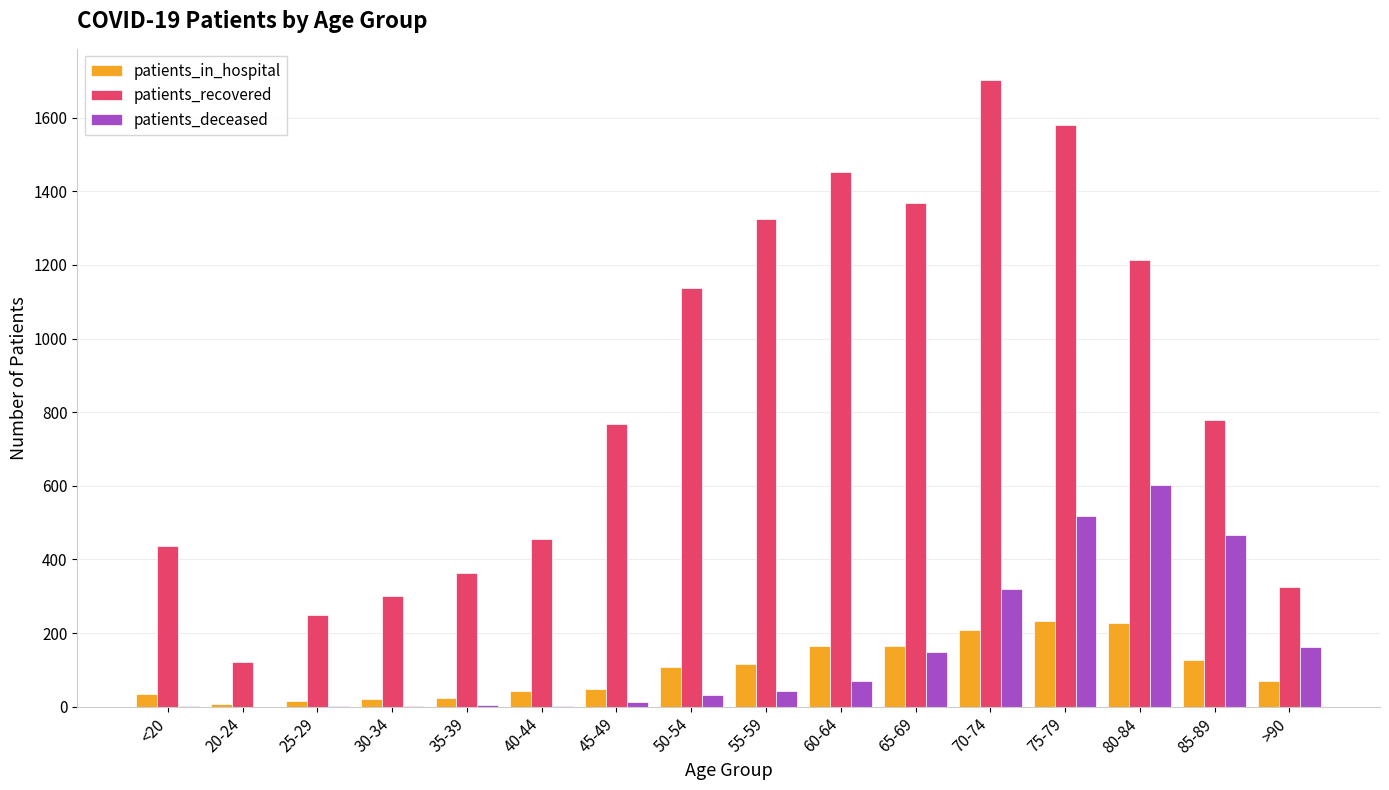

What is the sum of all patients_deceased values?

2391